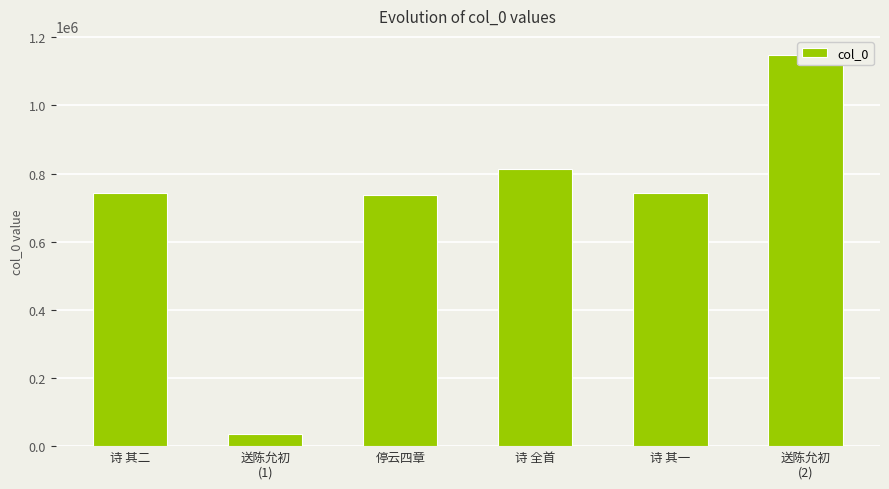

What is the value of the 6th bar from the left?

1146745